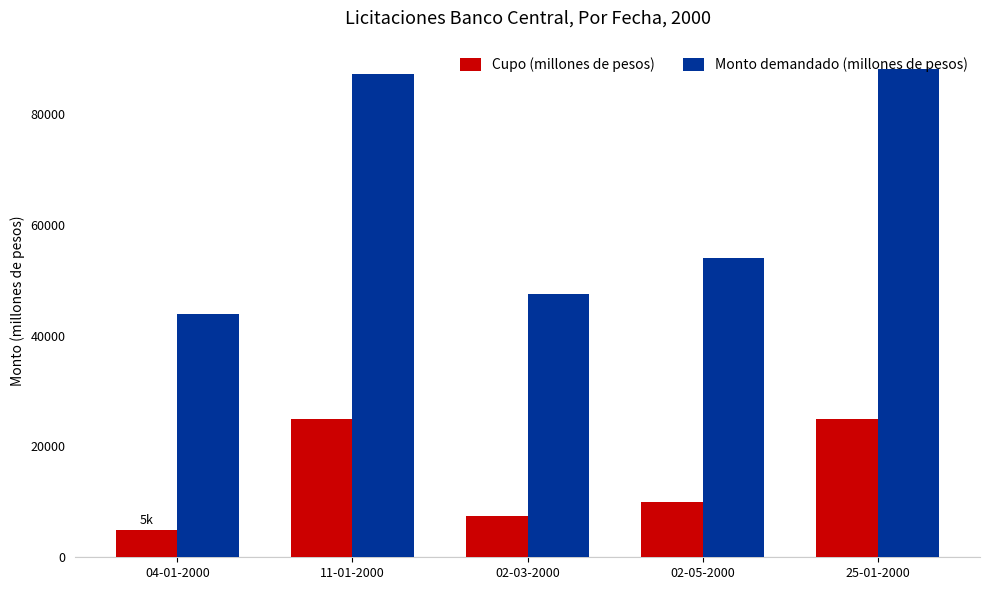

How many bars are there in each group?

2